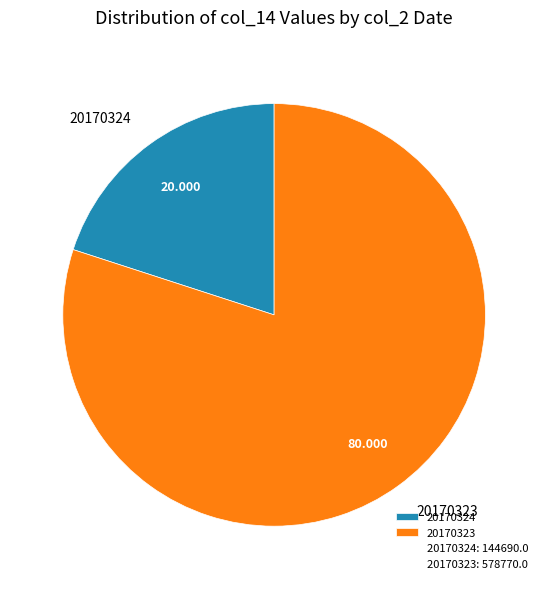

Do 20170323 and 20170324 together represent more than half of the pie?

Yes